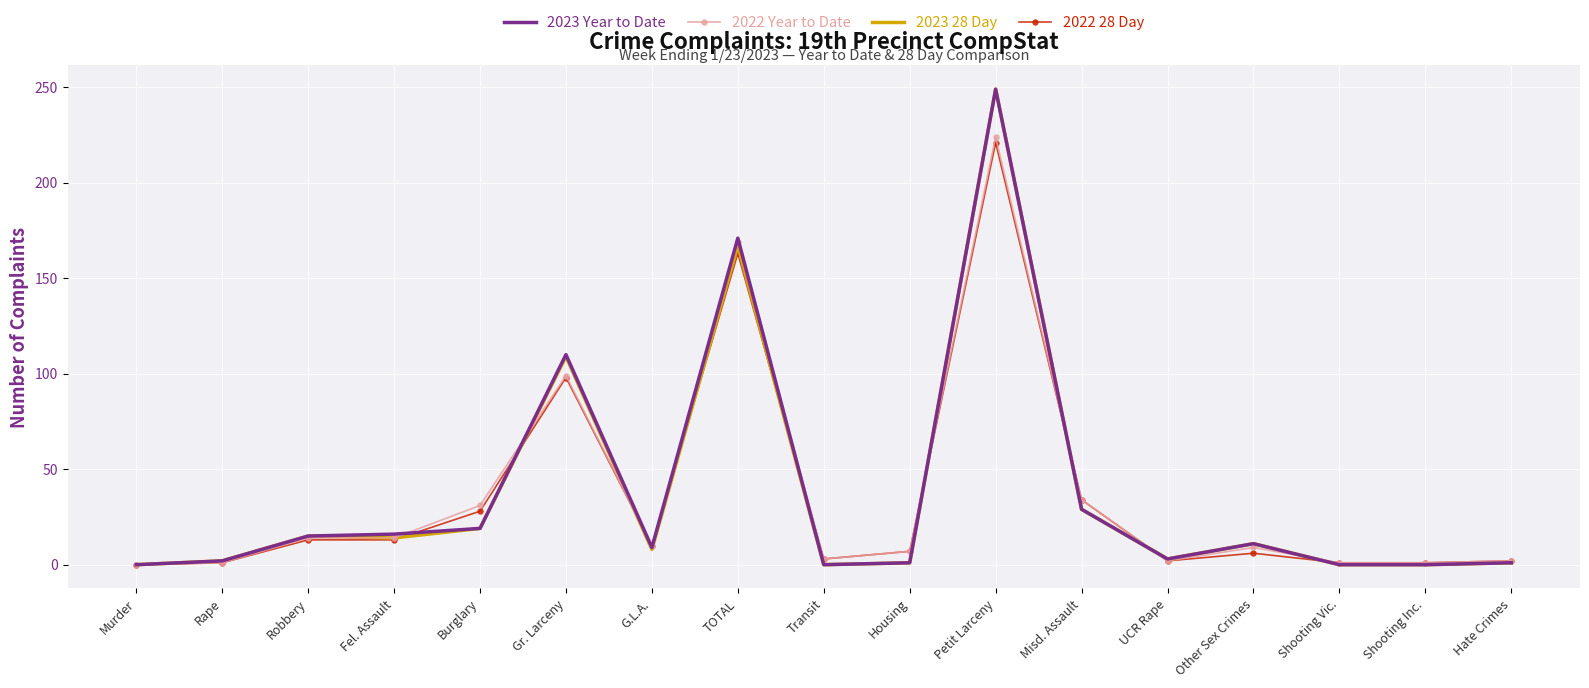

At which label does 2023 28 Day reach its peak?

Petit Larceny